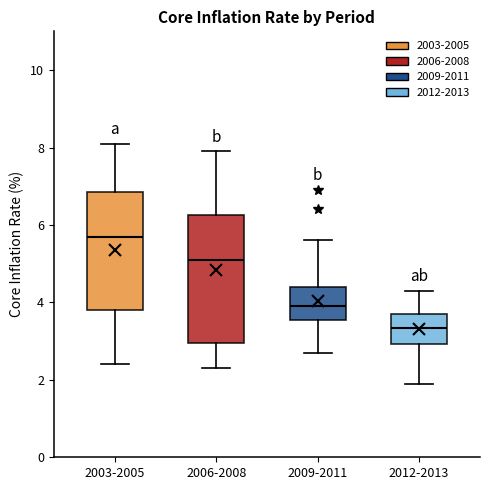

Reading left to right, transcribe this box plot: for each box, give where its median line is, the range the box spans, and where its two whiskers end, as read against the y-axis. The values are not printed on the chart, so give them approximately, as read against the axis.

2003-2005: median 5.8, box 3.8 to 6.8, whiskers 2.4 to 8.2
2006-2008: median 5.2, box 3.0 to 6.2, whiskers 2.4 to 8.0
2009-2011: median 4.0, box 3.6 to 4.4, whiskers 2.8 to 5.6
2012-2013: median 3.4, box 3.0 to 3.8, whiskers 2.0 to 4.4